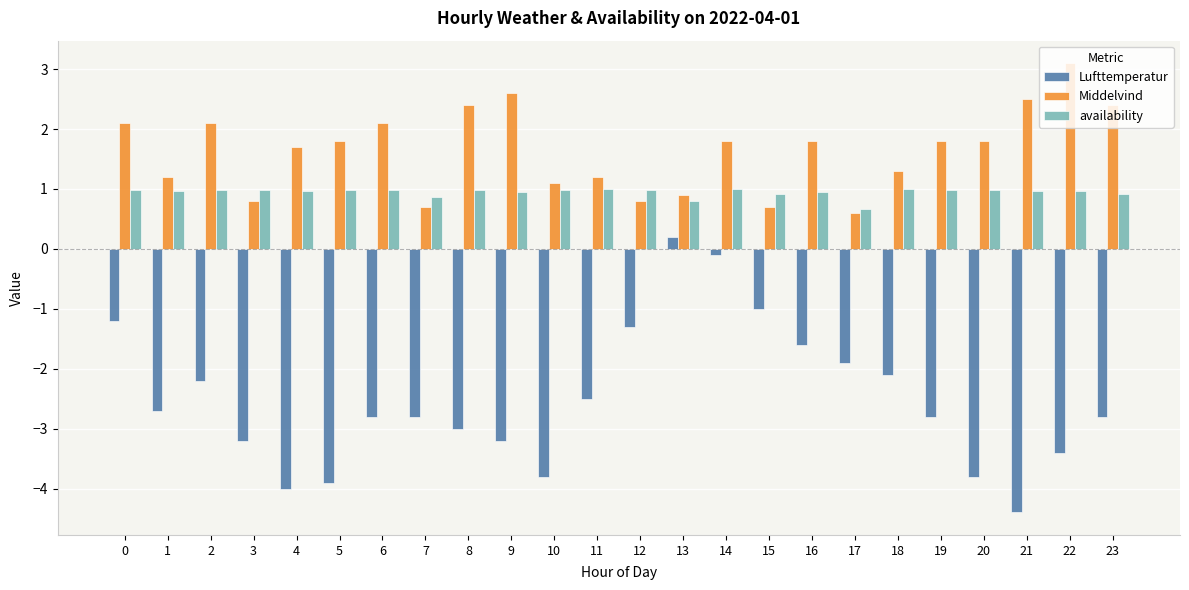

Which series has the largest range (max minus min)?

Lufttemperatur